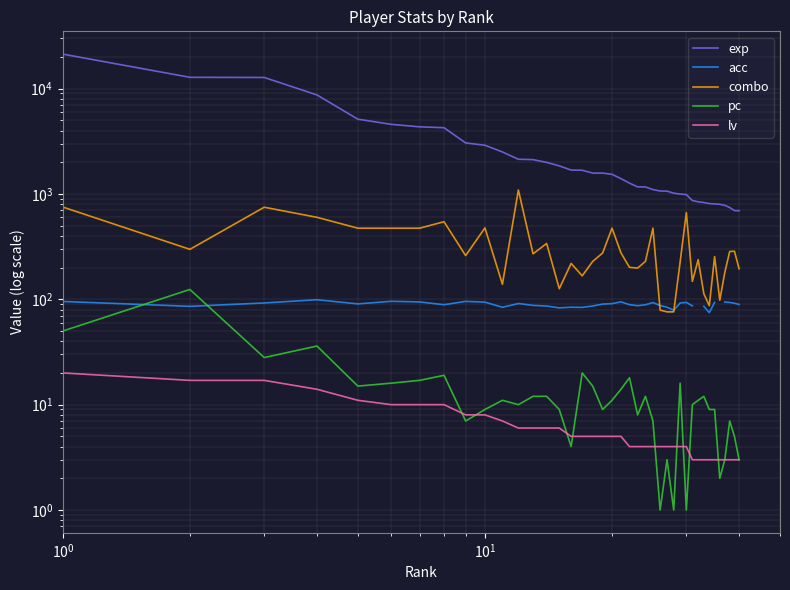

What is the sum of all exp values?

117441.0